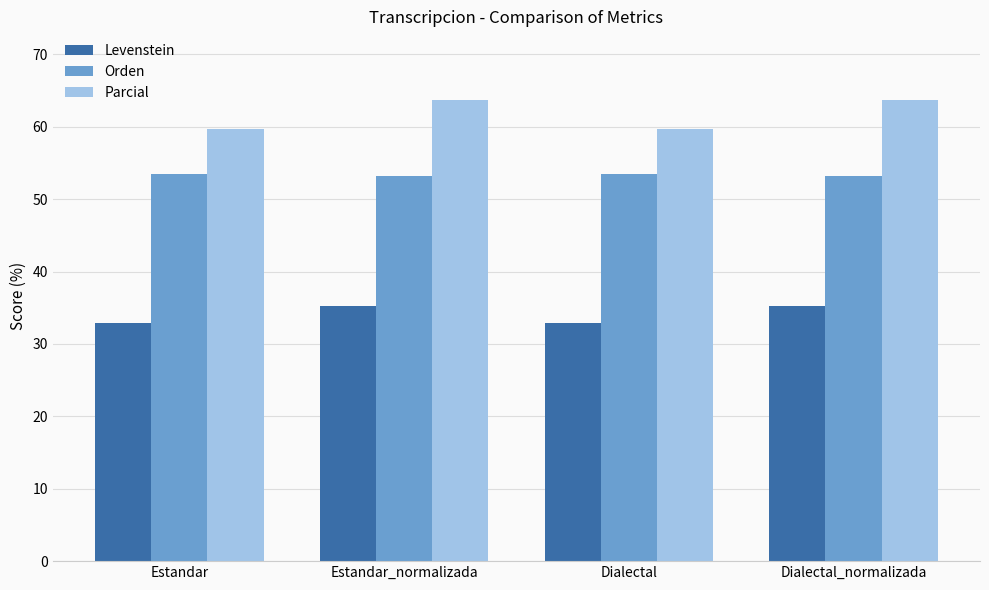

Read the Levenstein value at Dialectal.

32.9